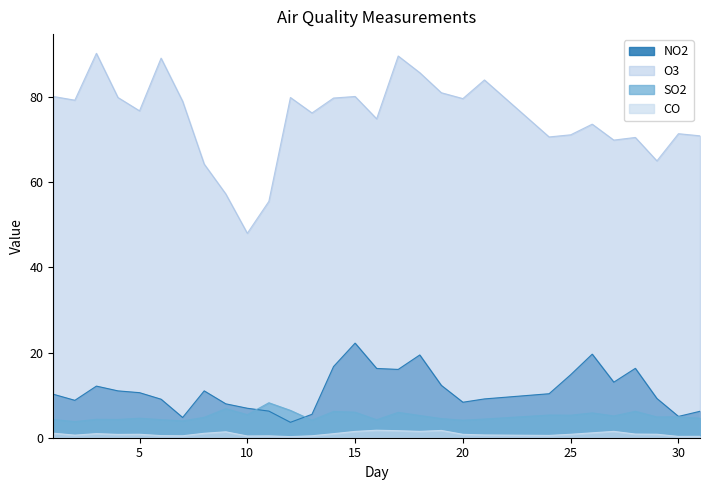

What is the value of the NO2 point at the 1st from the left?

10.2